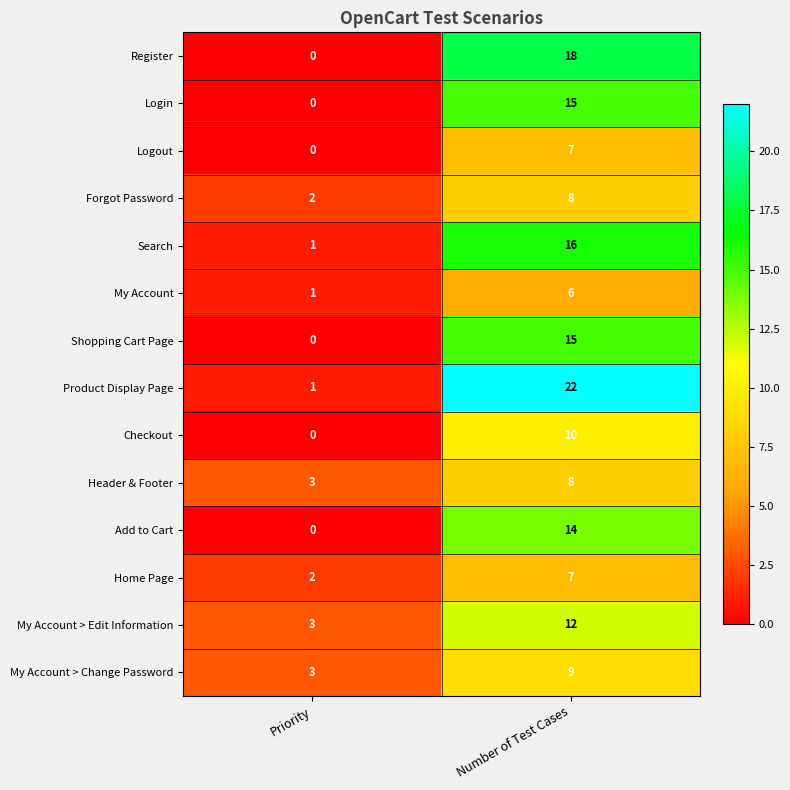

Reading left to right, transcribe all the data shown in this chart.

Register: 0	18
Login: 0	15
Logout: 0	7
Forgot Password: 2	8
Search: 1	16
My Account: 1	6
Shopping Cart Page: 0	15
Product Display Page: 1	22
Checkout: 0	10
Header & Footer: 3	8
Add to Cart: 0	14
Home Page: 2	7
My Account > Edit Information: 3	12
My Account > Change Password: 3	9